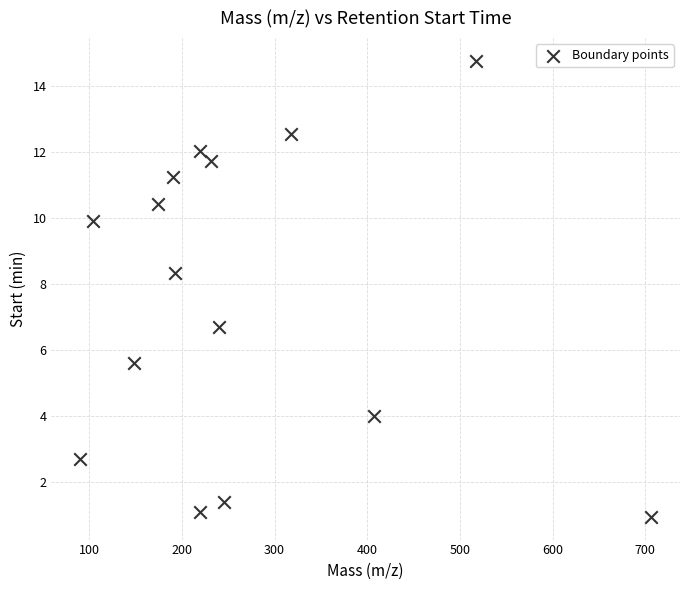

What Y value in the scatter plot is closest to 7?

6.7